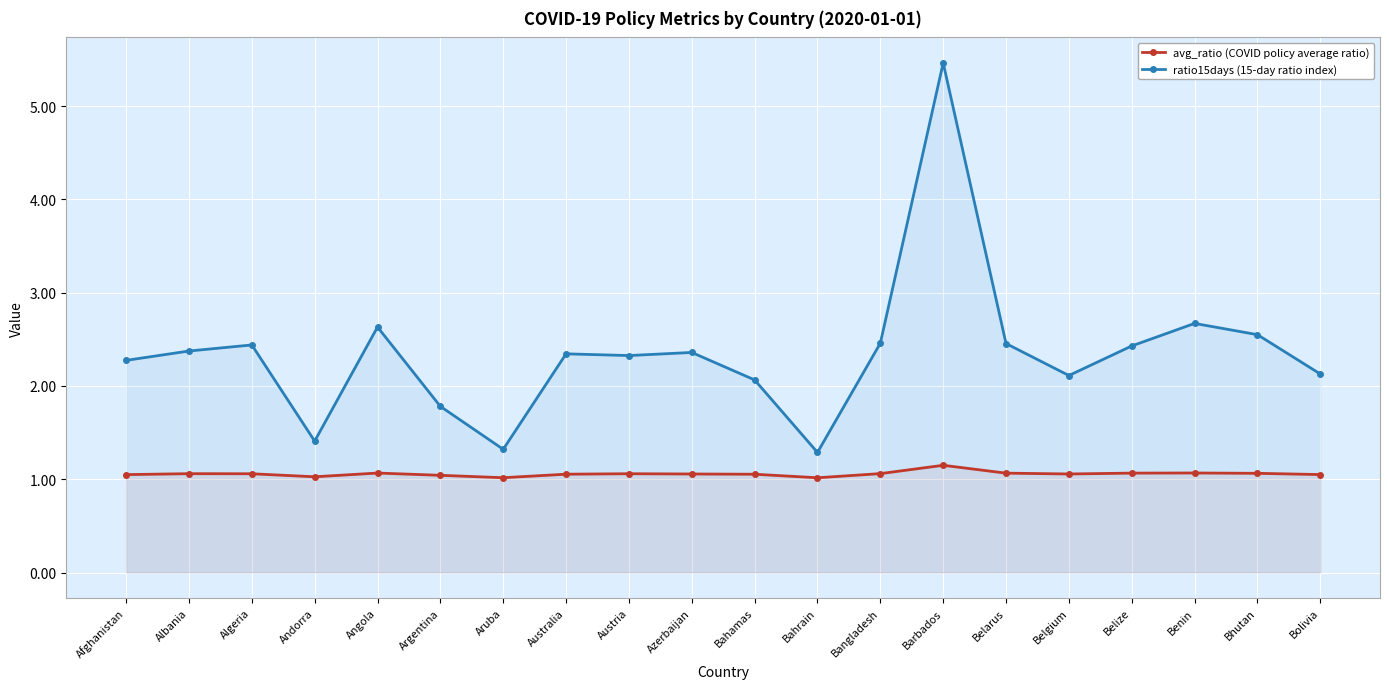

How many lines are shown in the chart?

2